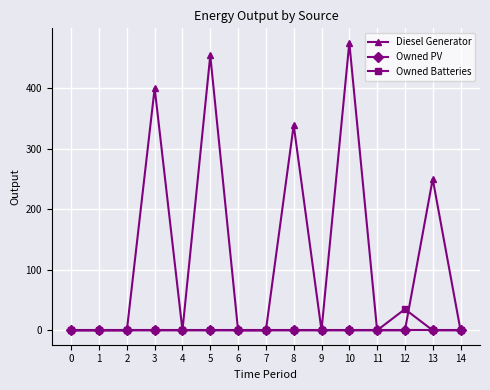

Rank the series by their maximum value, from lowest to highest.

Owned PV, Owned Batteries, Diesel Generator